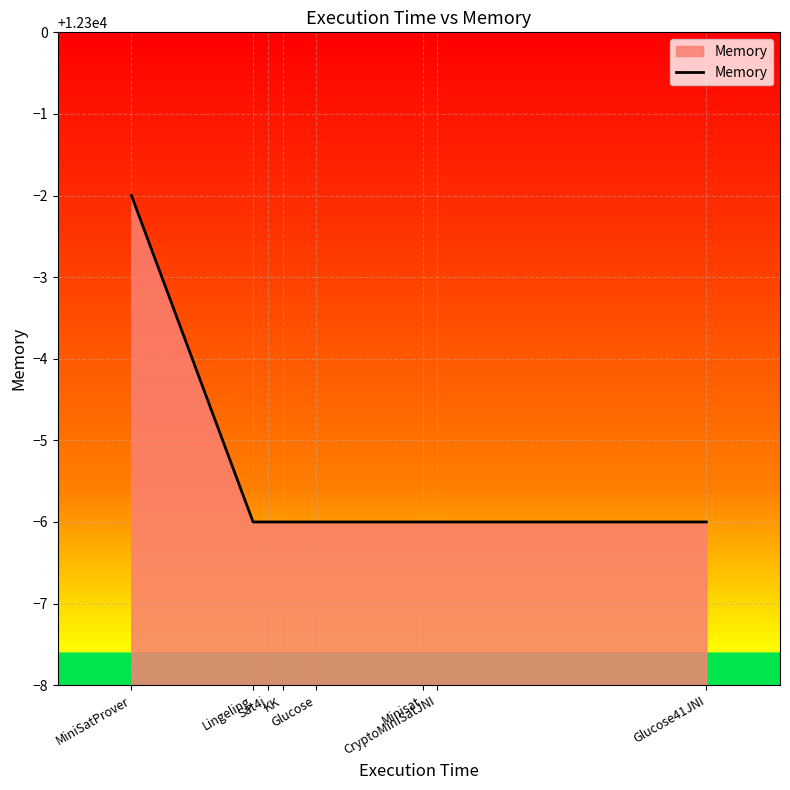

How many values are between 12294 and 12295?

7